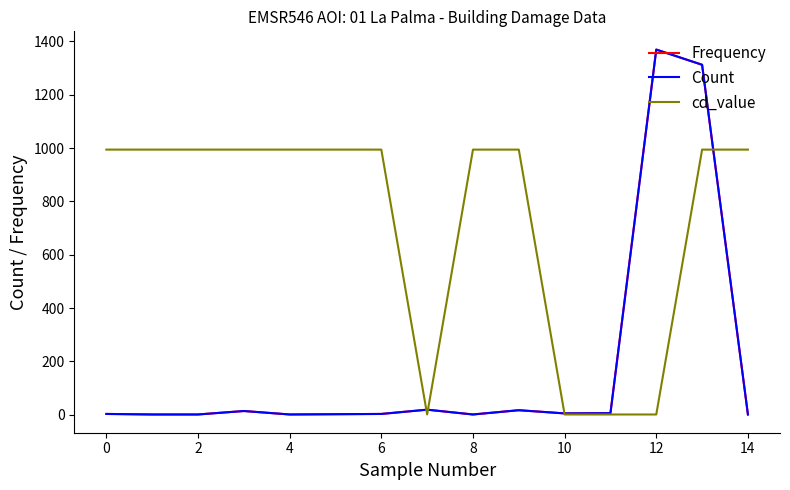

After their last crossing, which series has the higher values: cd_value or Count?

cd_value